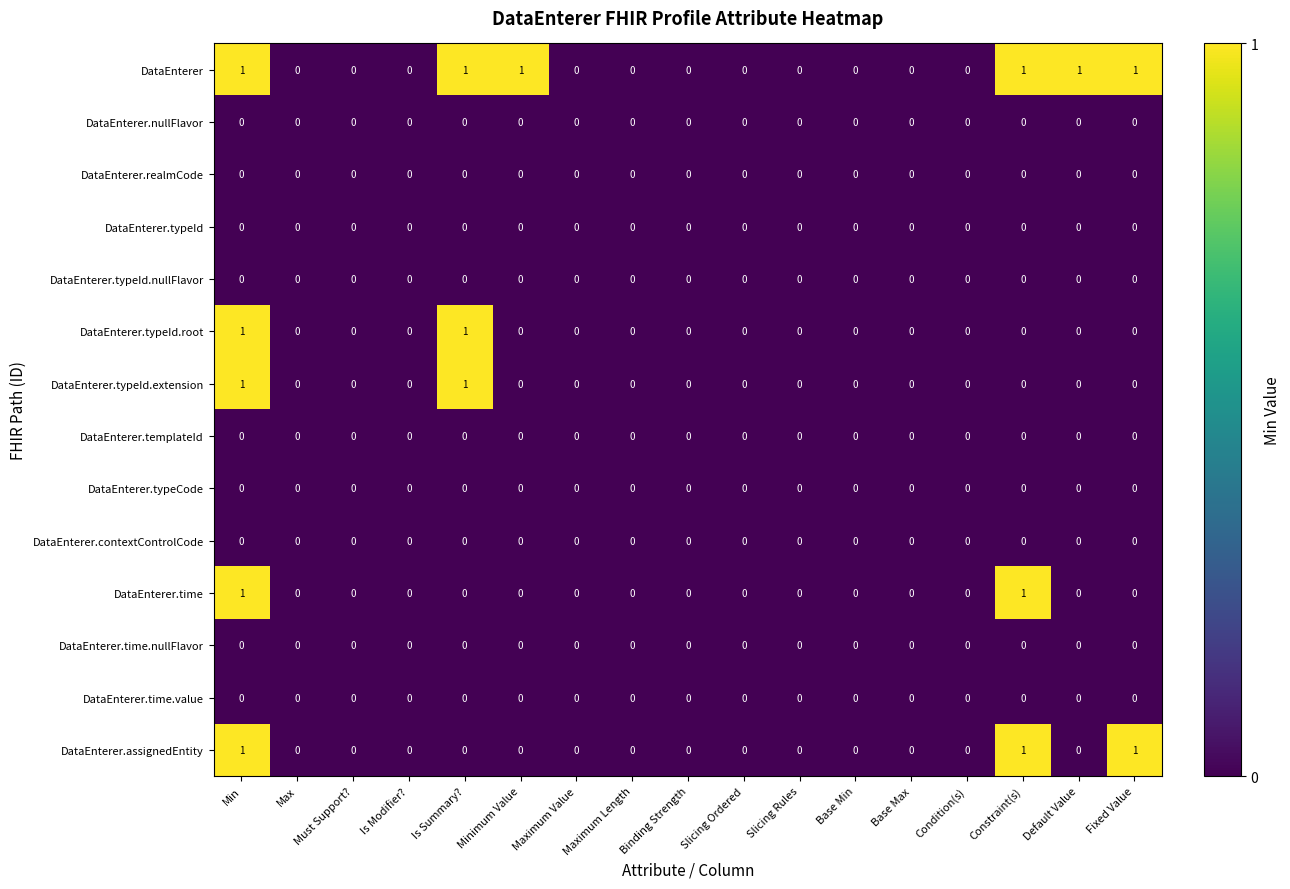

At which category is the sum across all series the highest?

Min